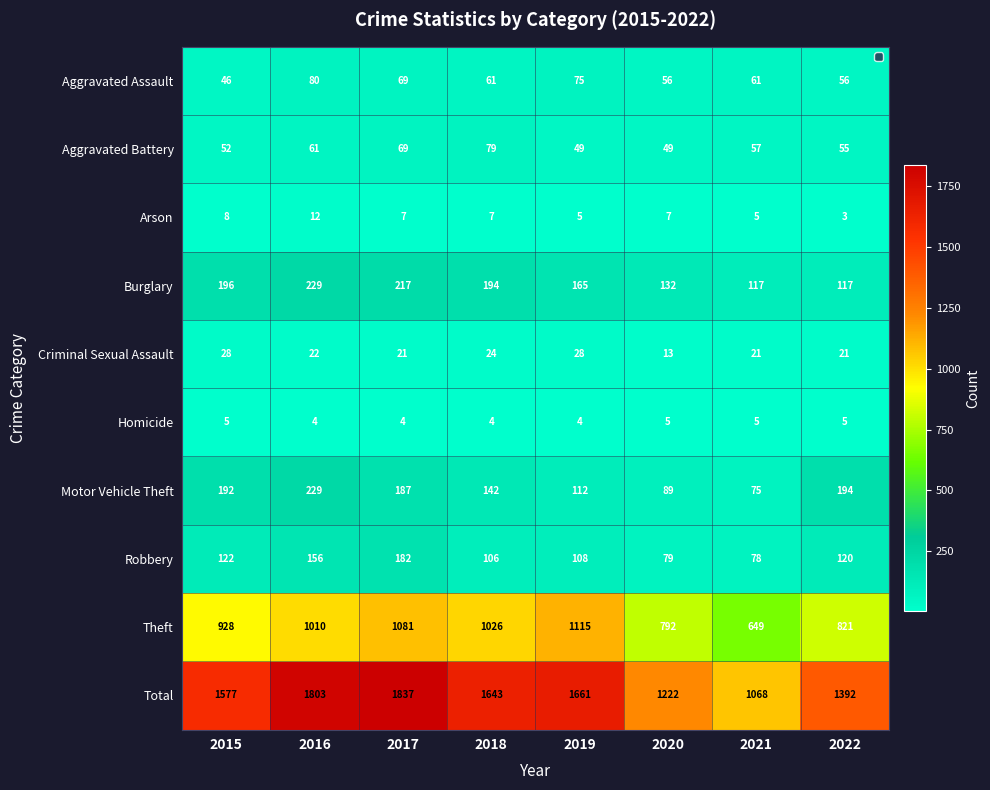

At how many categories does at least one series exceed 1718?

2